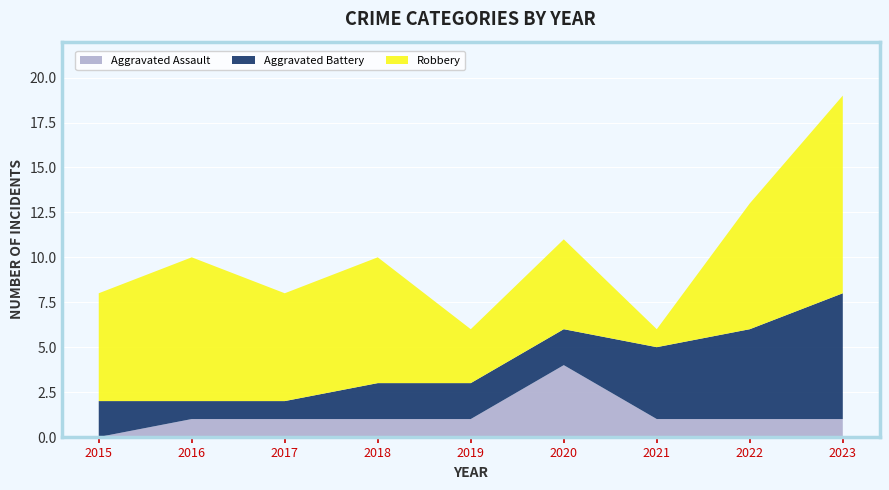

Reading left to right, list all the values displayed in this chart.

Aggravated Assault: 2015=0	2016=1	2017=1	2018=1	2019=1	2020=4	2021=1	2022=1	2023=1
Aggravated Battery: 2015=2	2016=1	2017=1	2018=2	2019=2	2020=2	2021=4	2022=5	2023=7
Robbery: 2015=6	2016=8	2017=6	2018=7	2019=3	2020=5	2021=1	2022=7	2023=11